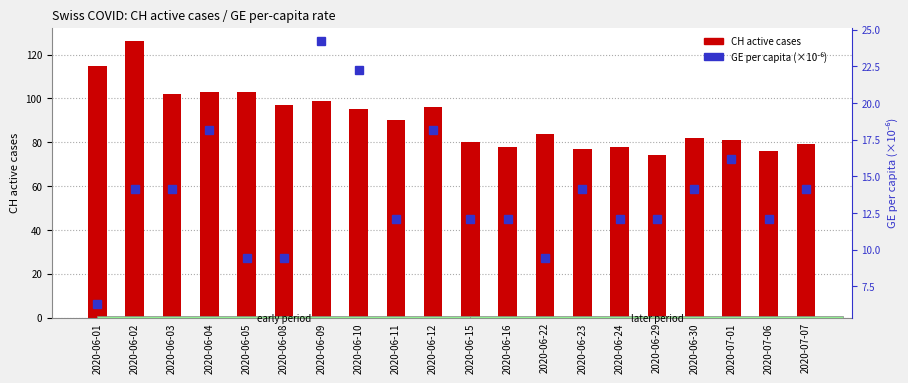

Reading left to right, list all the values displayed in this chart.

CH active cases: 2020-06-01=115.0	2020-06-02=126.0	2020-06-03=102.0	2020-06-04=103.0	2020-06-05=103.0	2020-06-08=97.0	2020-06-09=99.0	2020-06-10=95.0	2020-06-11=90.0	2020-06-12=96.0	2020-06-15=80.0	2020-06-16=78.0	2020-06-22=84.0	2020-06-23=77.0	2020-06-24=78.0	2020-06-29=74.0	2020-06-30=82.0	2020-07-01=81.0	2020-07-06=76.0	2020-07-07=79.0
GE per capita (×1e-6): 2020-06-01=6.3	2020-06-02=14.1	2020-06-03=14.1	2020-06-04=18.2	2020-06-05=9.4	2020-06-08=9.4	2020-06-09=24.2	2020-06-10=22.2	2020-06-11=12.1	2020-06-12=18.2	2020-06-15=12.1	2020-06-16=12.1	2020-06-22=9.4	2020-06-23=14.1	2020-06-24=12.1	2020-06-29=12.1	2020-06-30=14.1	2020-07-01=16.2	2020-07-06=12.1	2020-07-07=14.1